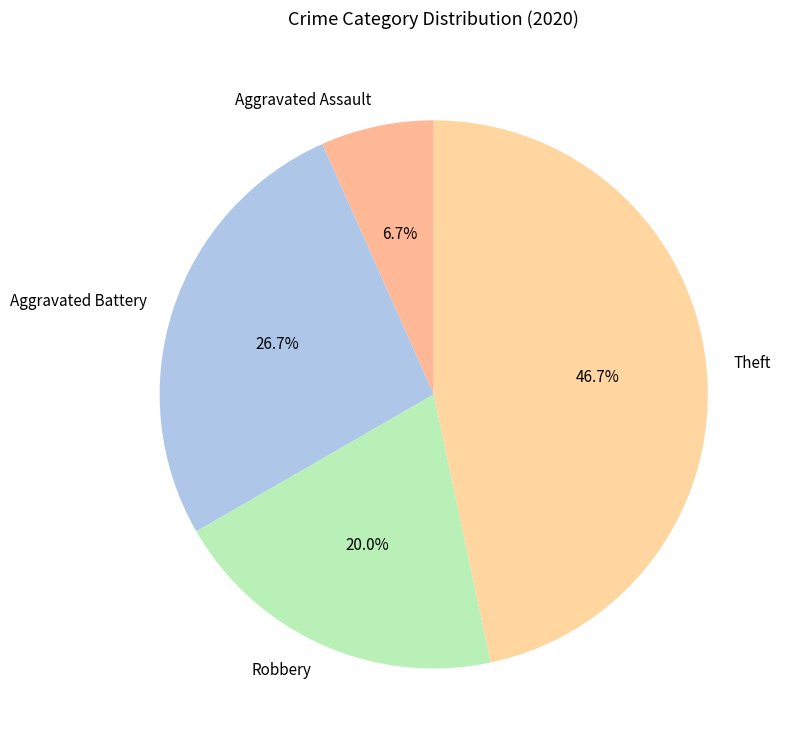

To the nearest percent, what percentage of the pie is Theft?

47%